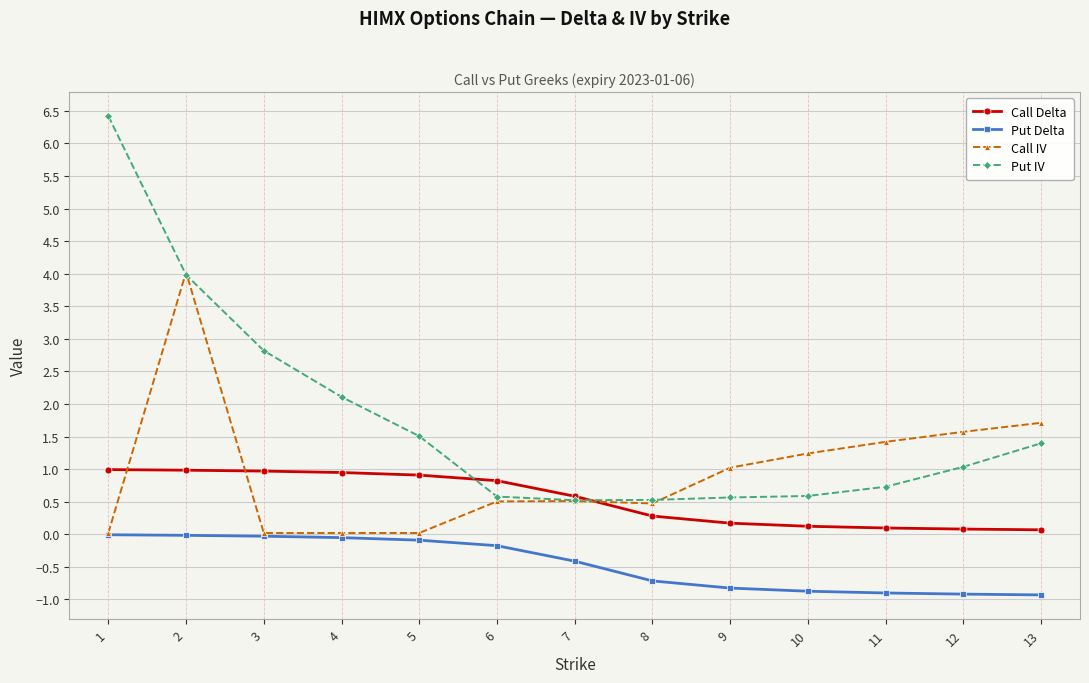

What is the value of the Call Delta point at the 9th from the left?

0.2